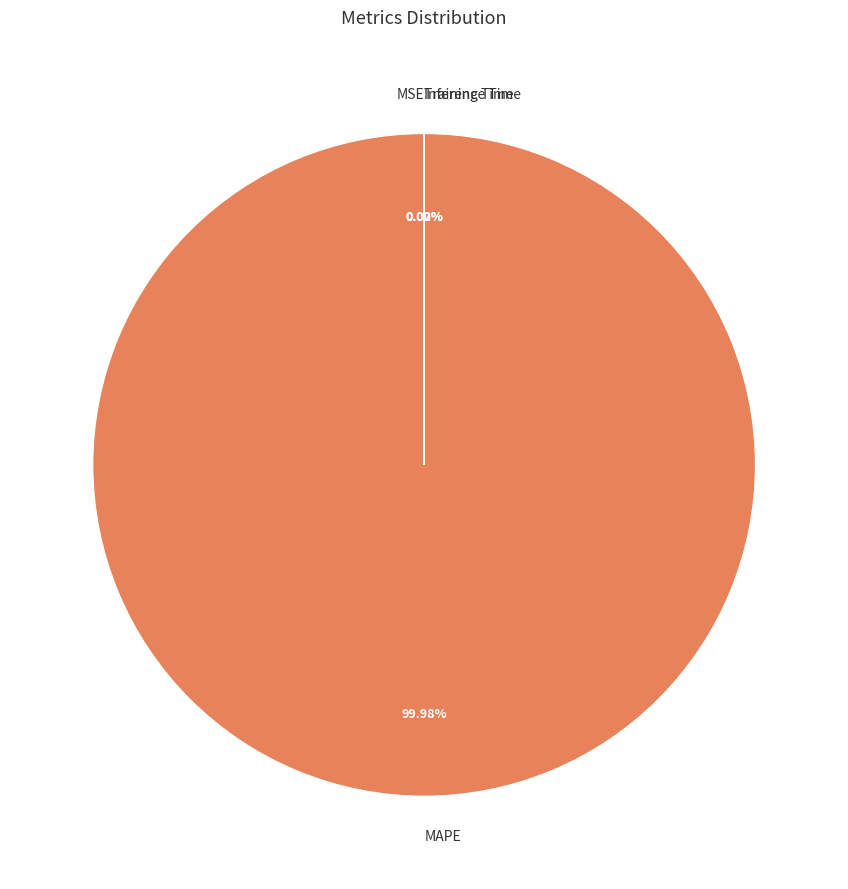

Which slice is the largest?

MAPE